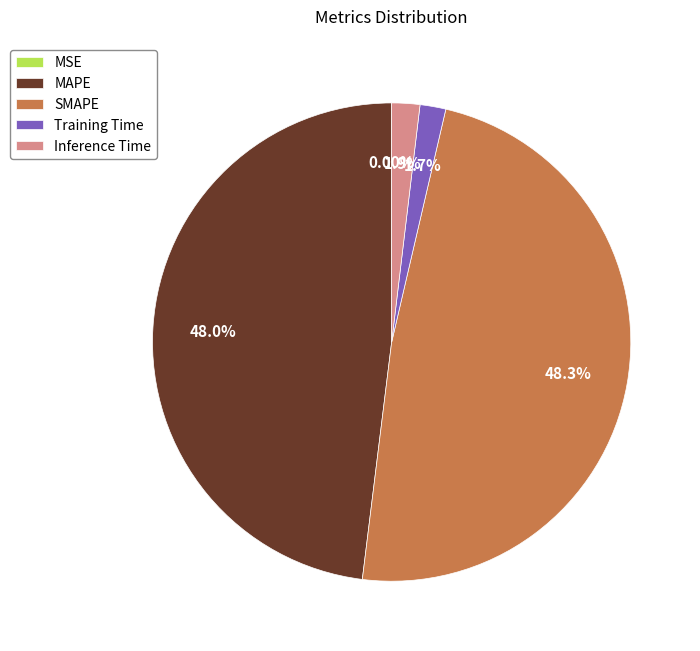

What percentage is the Inference Time slice, to the nearest percent?

2%